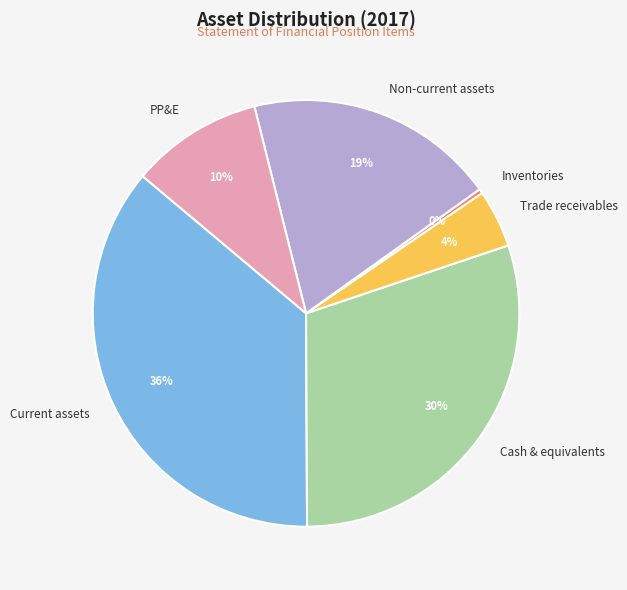

To the nearest percent, what is the average slice percentage?

17%